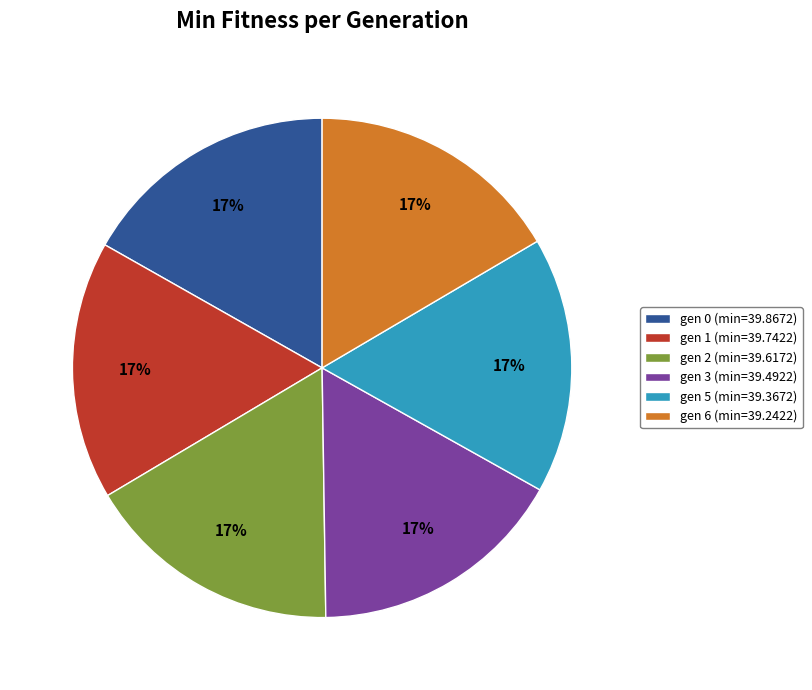

To the nearest percent, what is the combined percentage of gen 6 (min=39.2422) and gen 1 (min=39.7422)?

33%